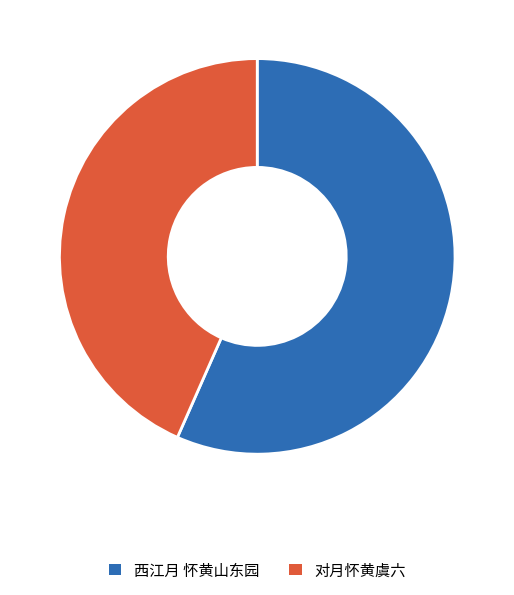

The 对月怀黄虞六 slice represents 43% of the pie. True or false?

True